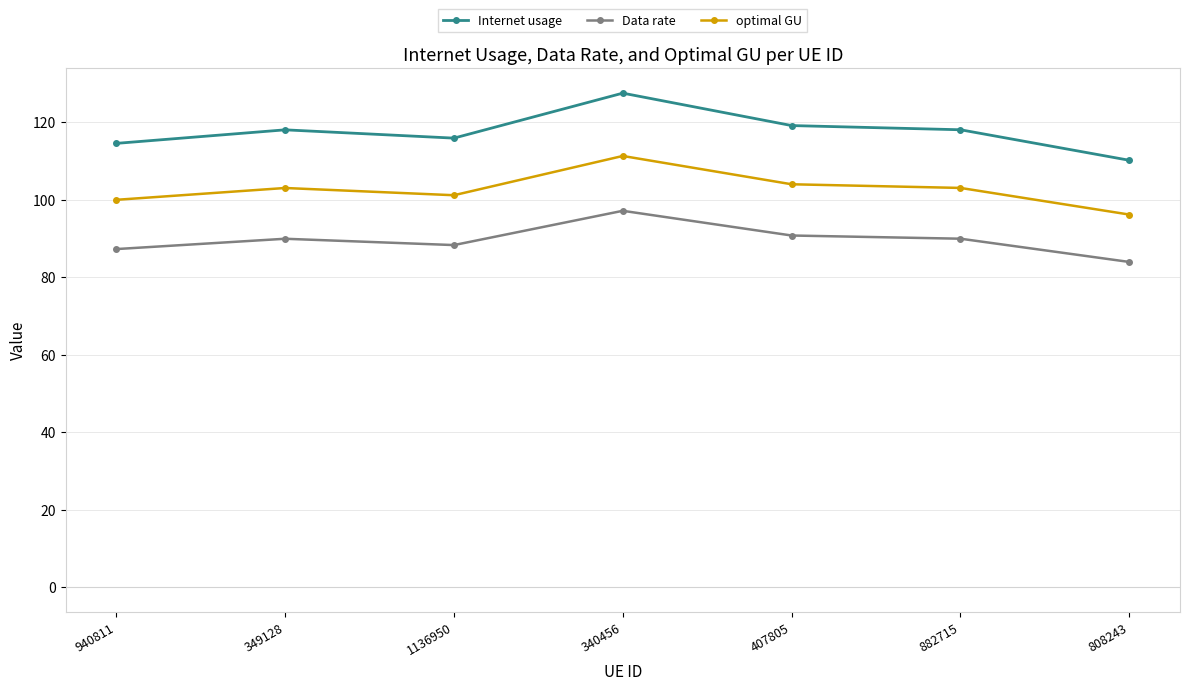

Reading right to left, list all the values displayed in this chart.

Internet usage: 808243=110.2	882715=118.1	407805=119.2	340456=127.6	1136950=115.9	349128=118.1	940811=114.6
Data rate: 808243=84.0	882715=90.0	407805=90.8	340456=97.2	1136950=88.3	349128=90.0	940811=87.3
optimal GU: 808243=96.2	882715=103.1	407805=104.0	340456=111.3	1136950=101.2	349128=103.1	940811=100.0